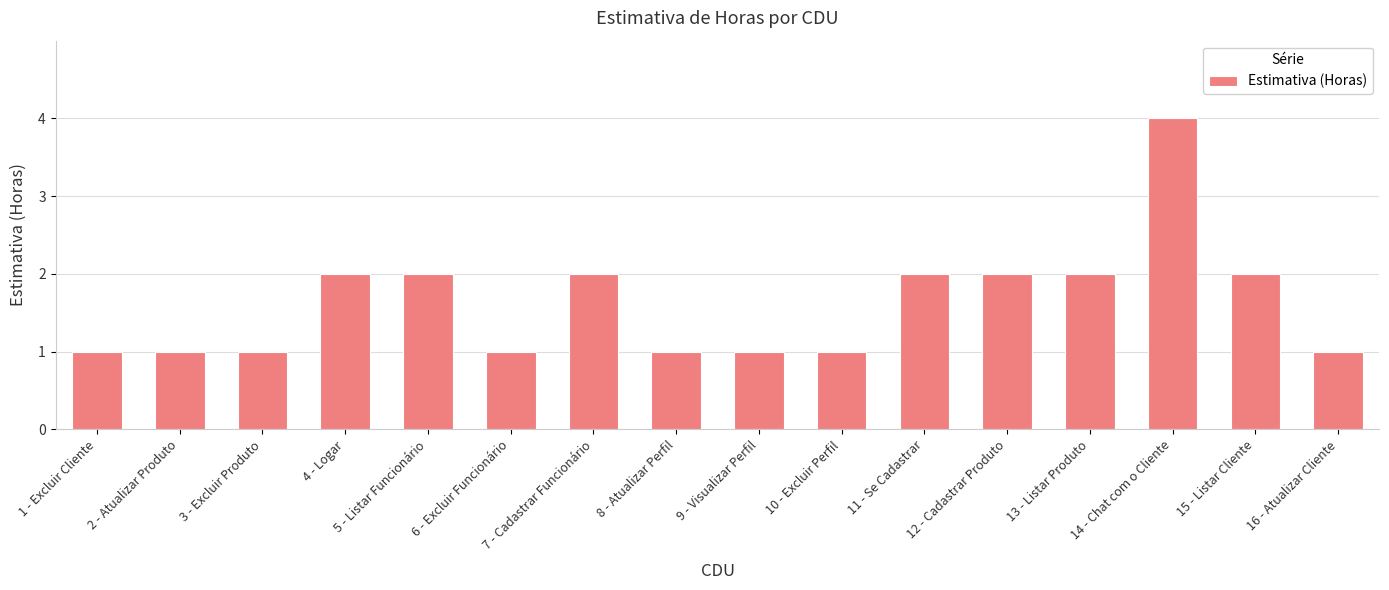

What is the label of the 12th bar from the right?

5 - Listar Funcionário